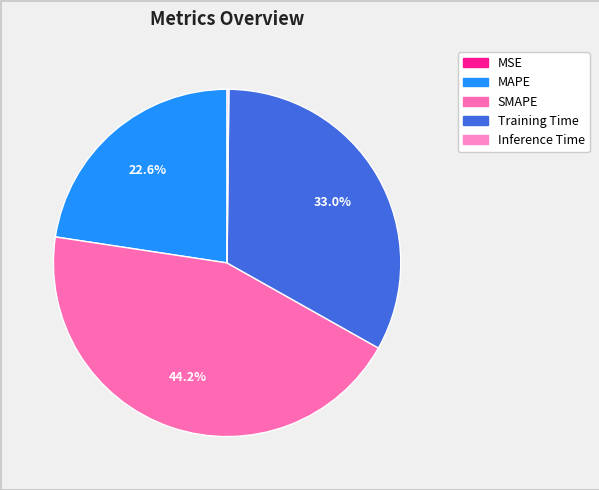

Is it true that SMAPE is 57% of the pie?

False